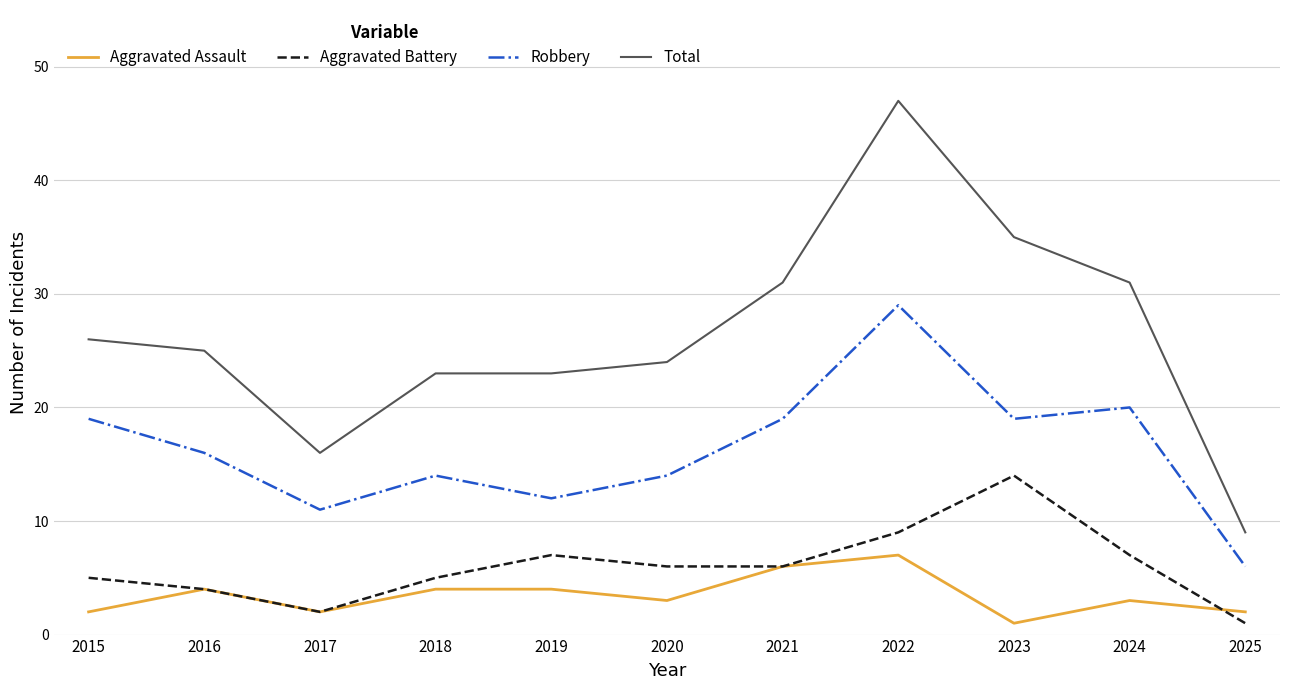

What is the minimum value shown in the chart?

1